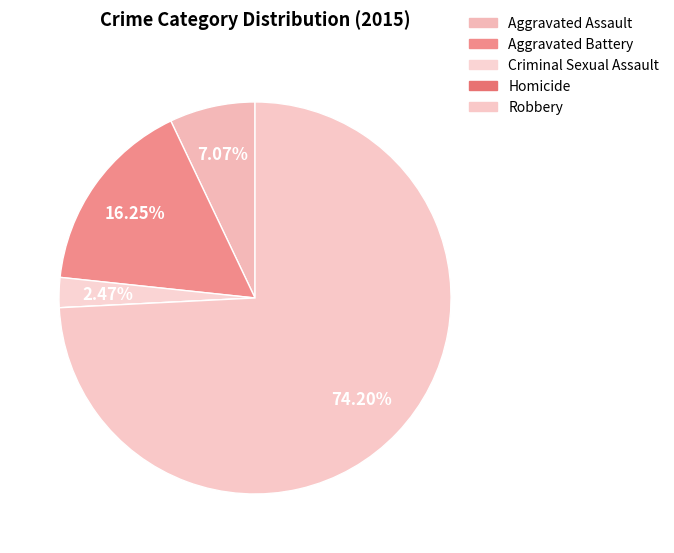

How many slices are in this pie chart?

5